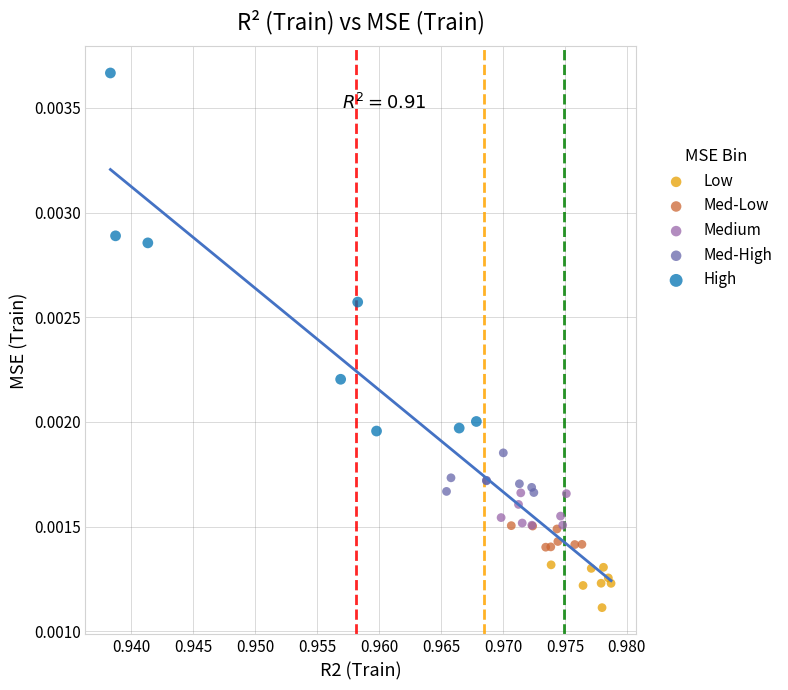

Which series reaches the minimum Y coordinate?

Low